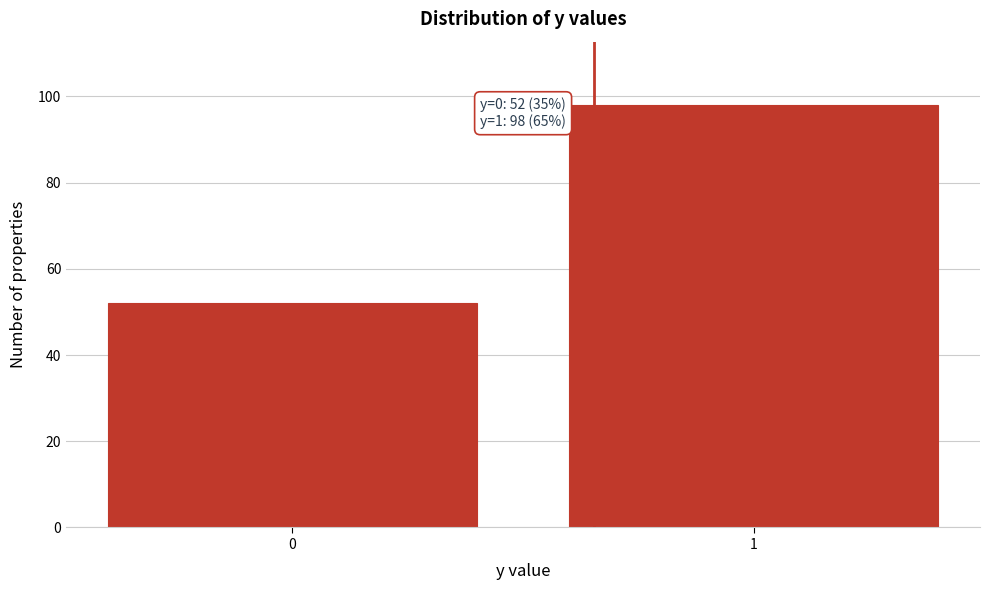

Reading left to right, what are all the values shown in this chart?

52	98